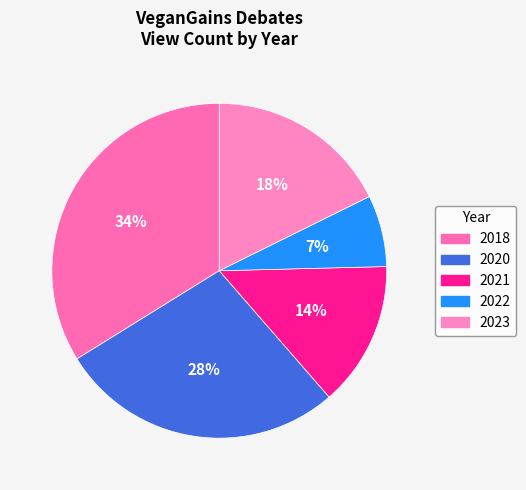

What is the largest slice in the pie chart?

2018